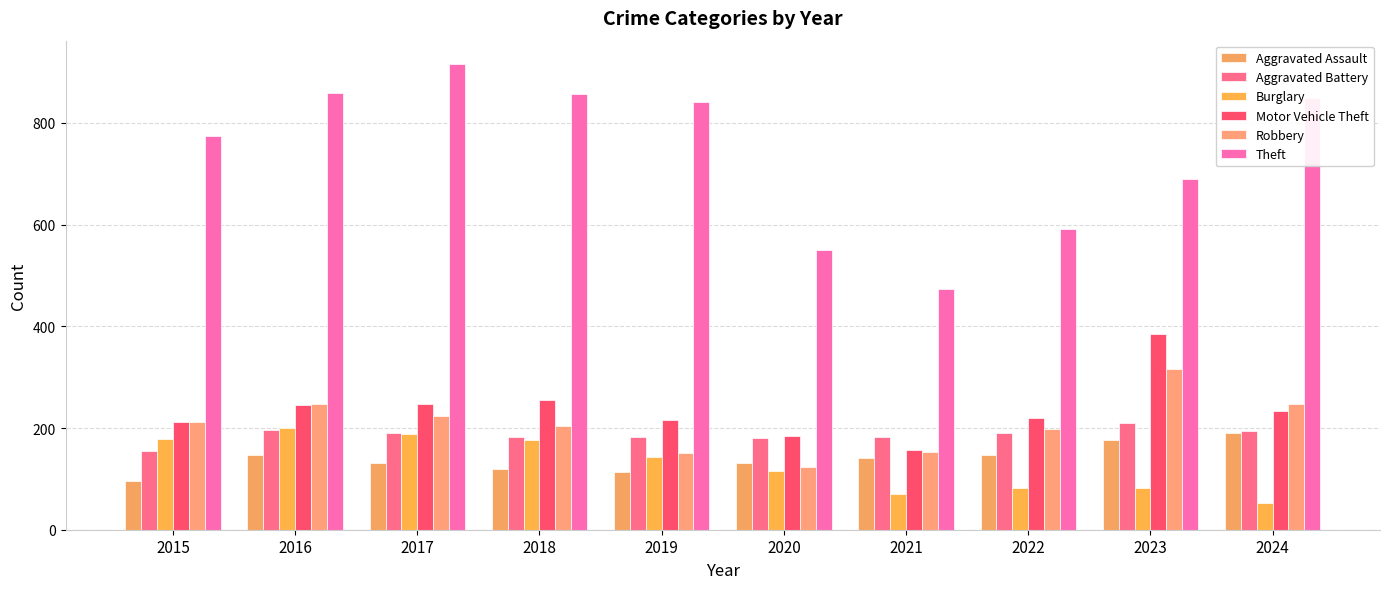

What is the value of the Theft bar at the 1st from the left?

774